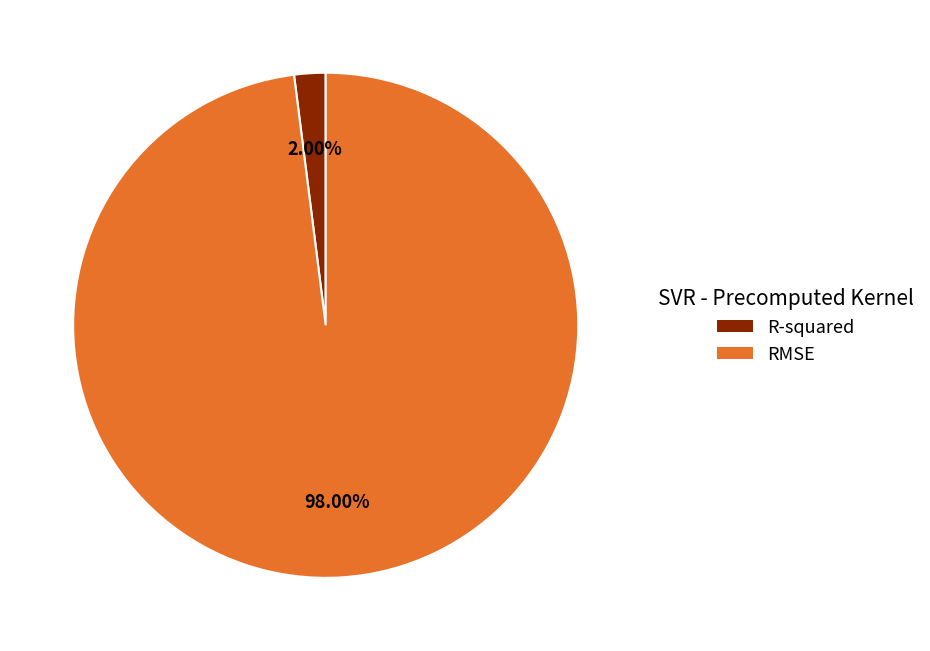

Does any single category account for the majority?

Yes